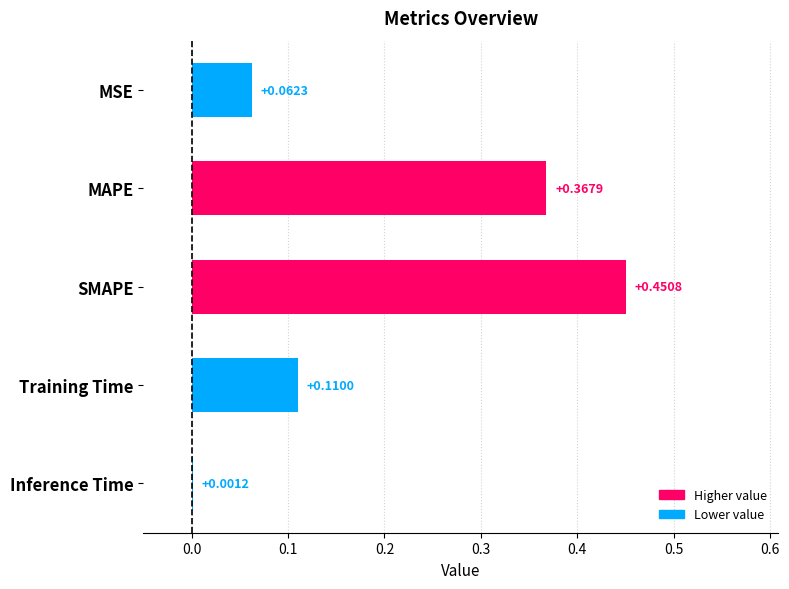

Between SMAPE and MAPE, which is larger?

SMAPE